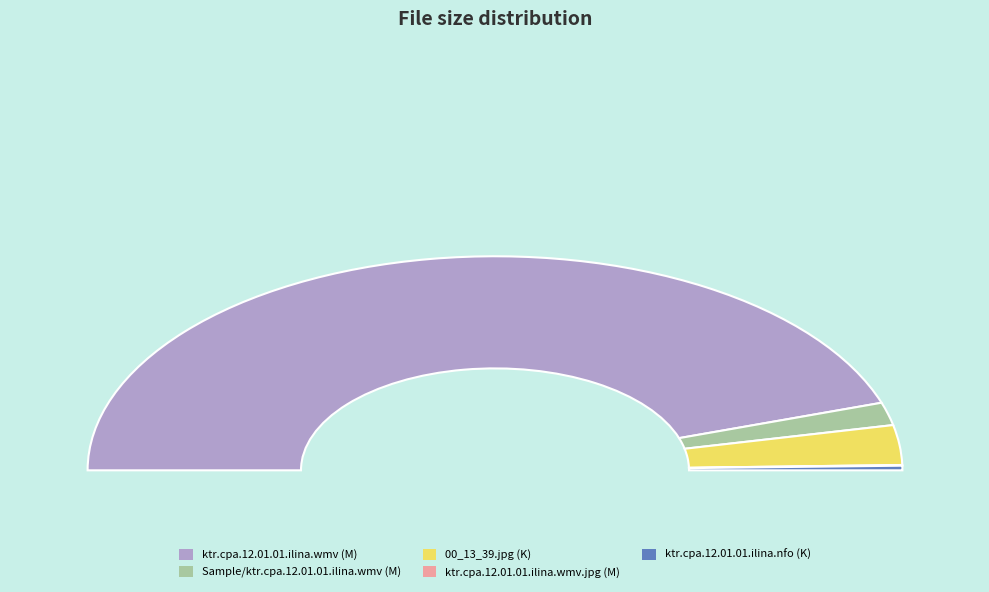

Which slice represents more than half of the pie?

ktr.cpa.12.01.01.ilina.wmv (M)